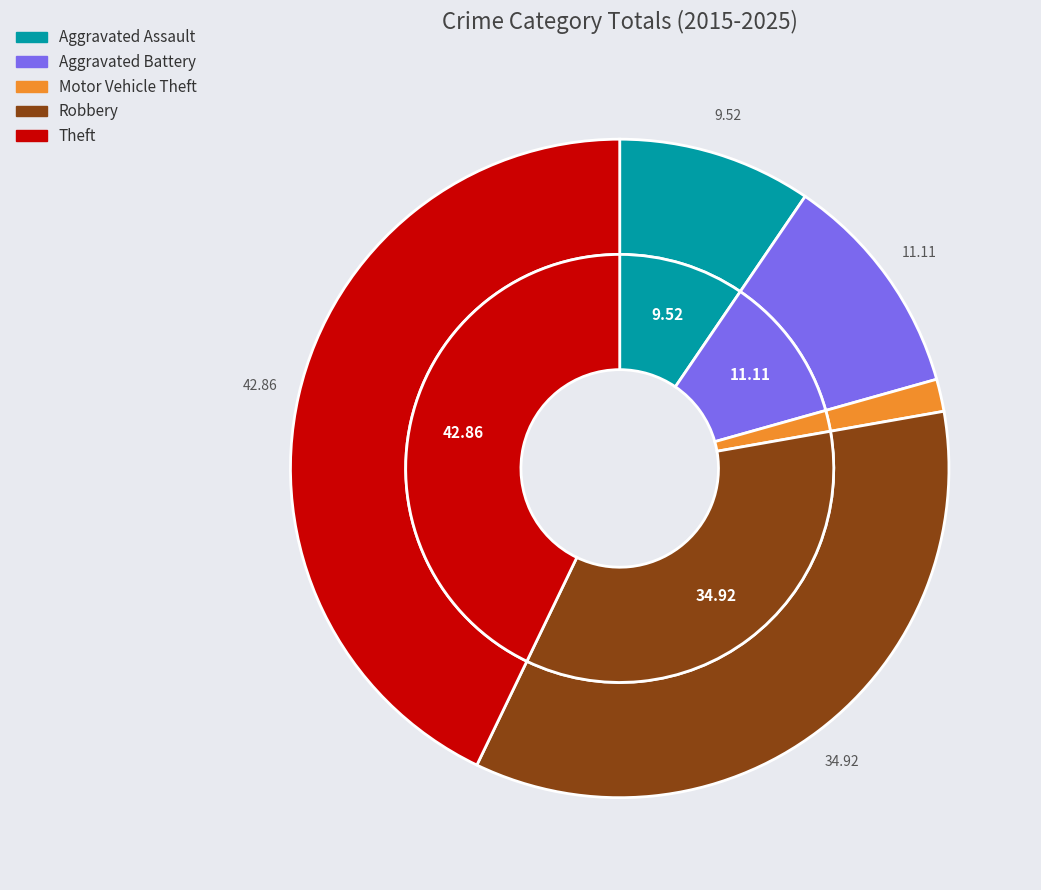

To the nearest percent, what is the average slice percentage?

20%